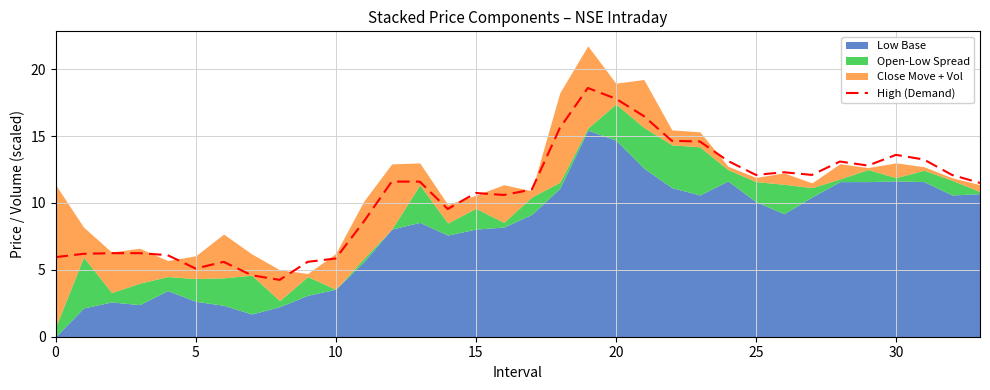

What is the difference between the maximum and minimum values?

14.3